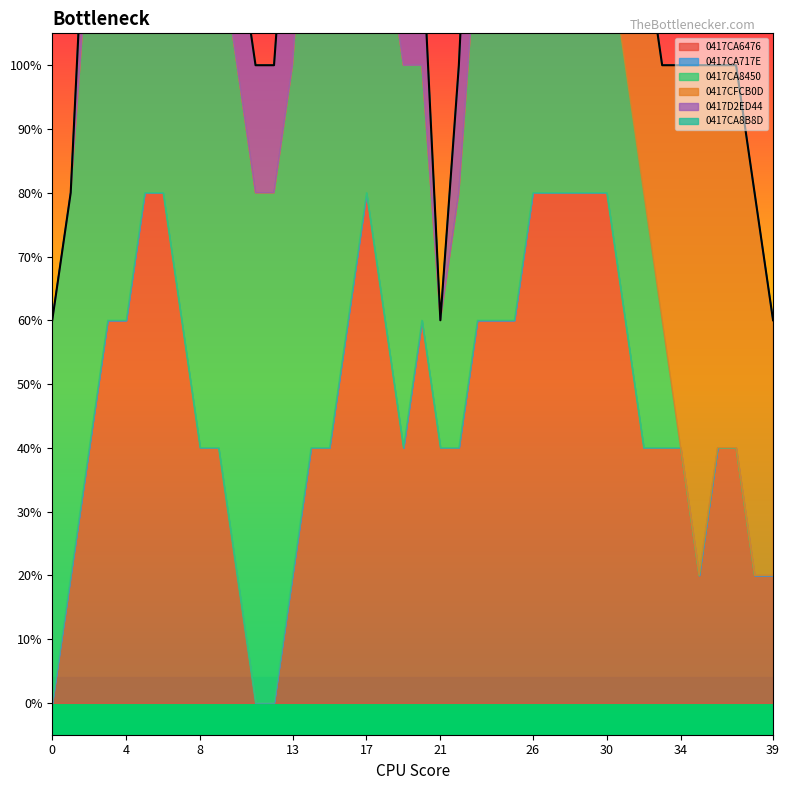

Read the 0417CA6476 value at 29.

1